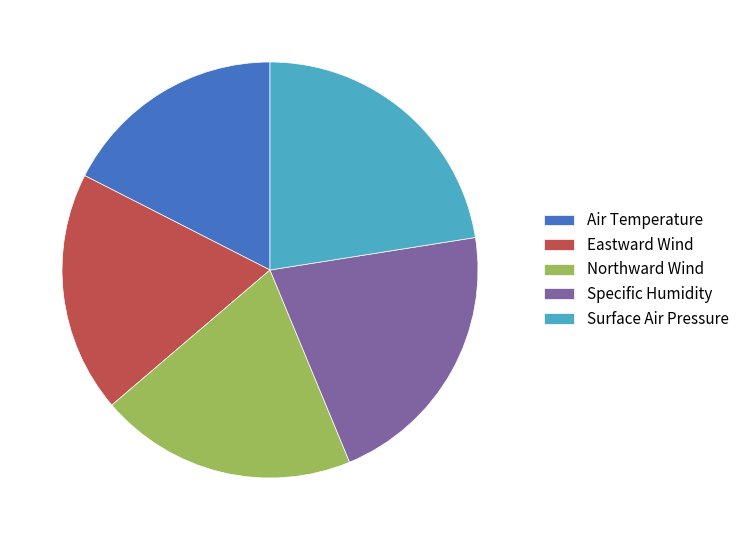

Is the sum of Specific Humidity and Eastward Wind greater than half?

No